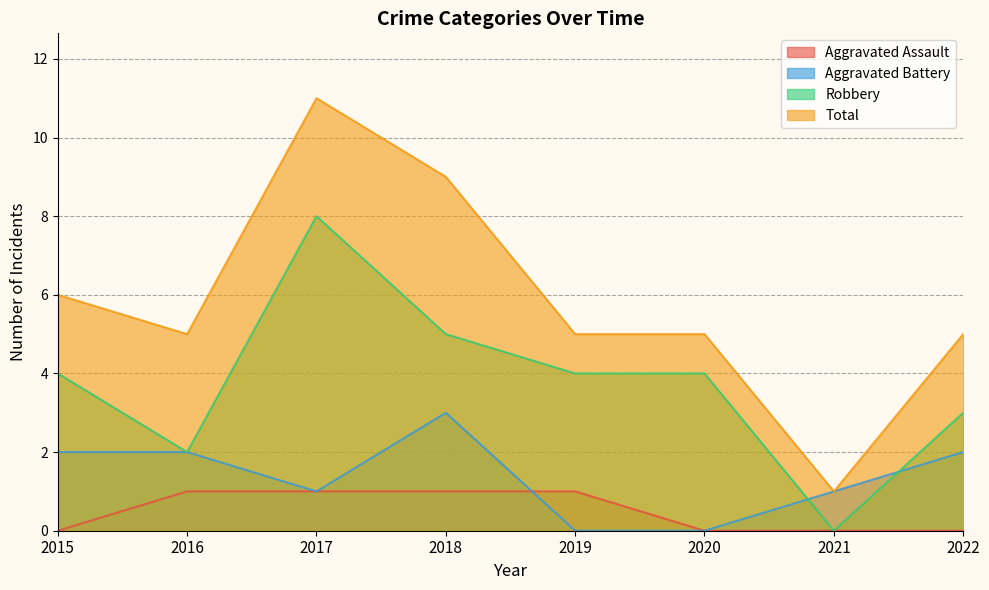

True or false: Robbery and Total cross at least once.

False